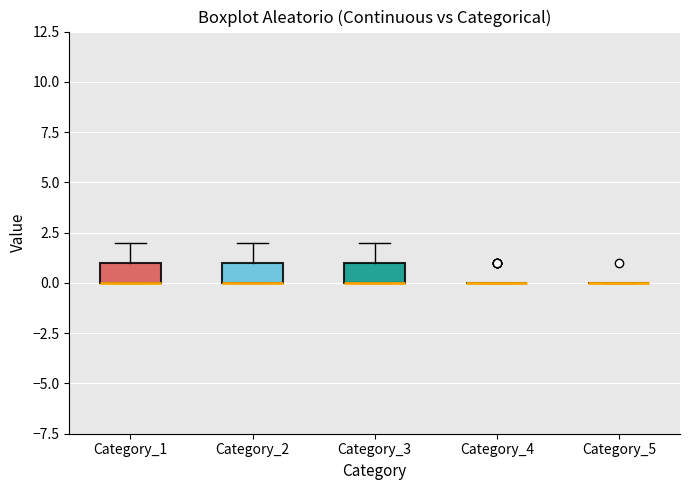

Where does the upper whisker of the box for Category_1 end on the y-axis? The values are not printed on the chart, so give them approximately, as read against the axis.

2